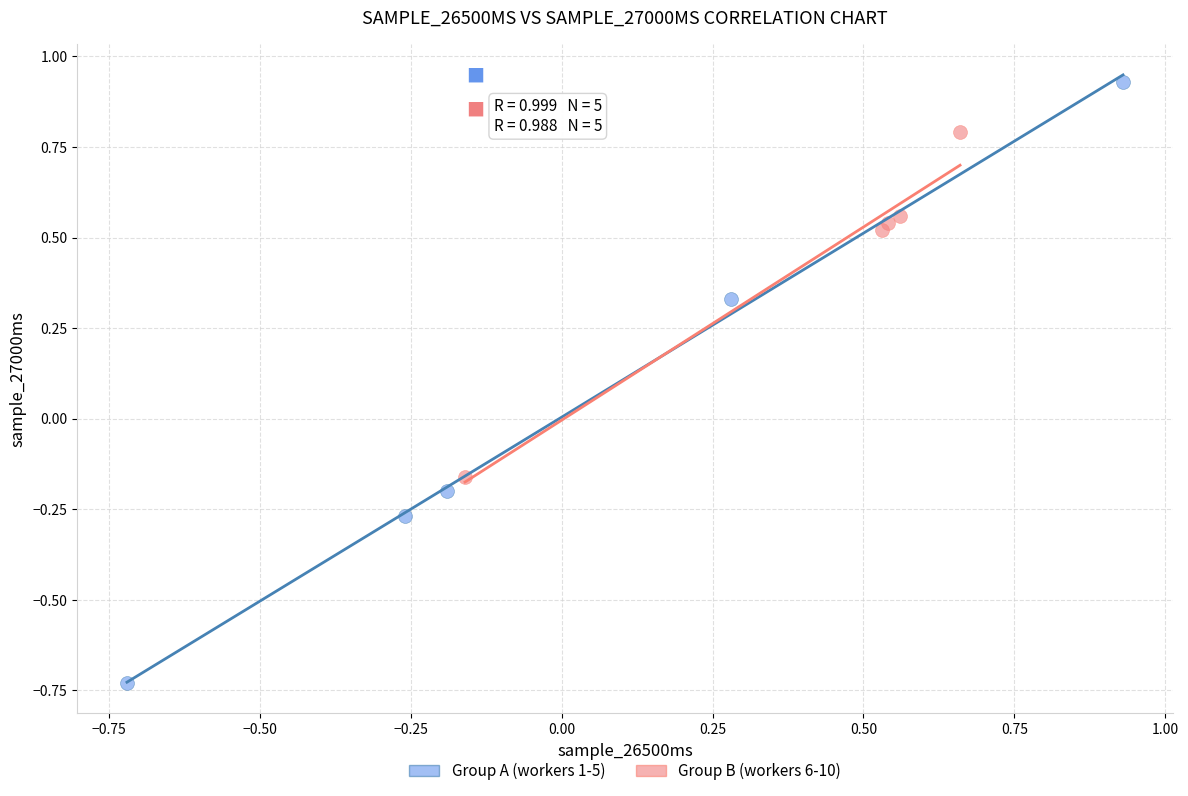

What are all the series names shown in the legend?

Group A (workers 1-5), Group B (workers 6-10)